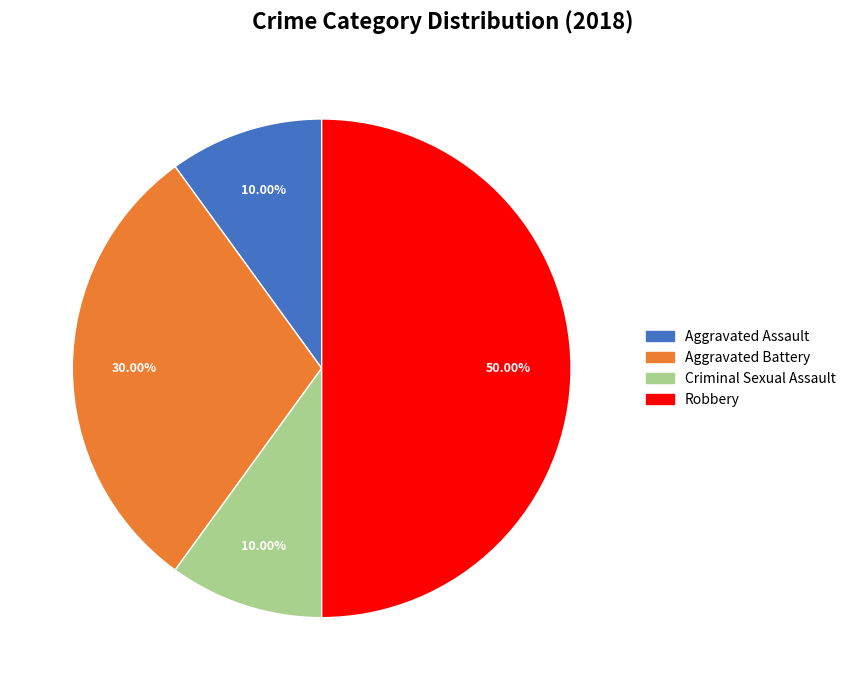

True or false: Criminal Sexual Assault accounts for 10% of the total.

True